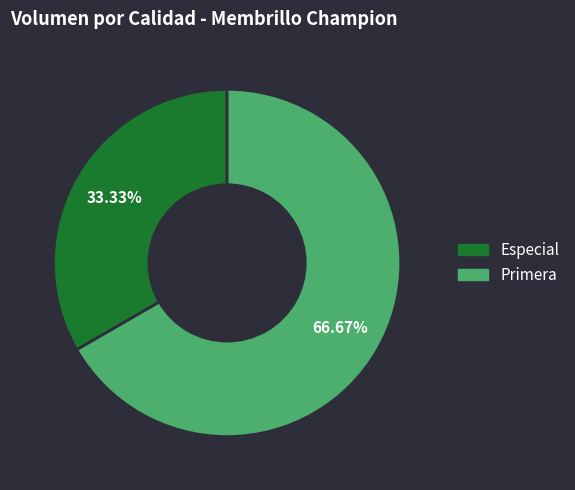

To the nearest percent, what is the difference between the Primera and Especial slice percentages?

33%